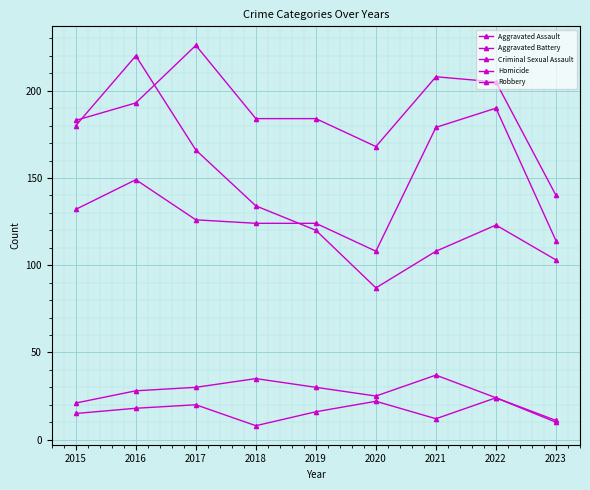

The value of Aggravated Battery at 2016 is 193. True or false?

True